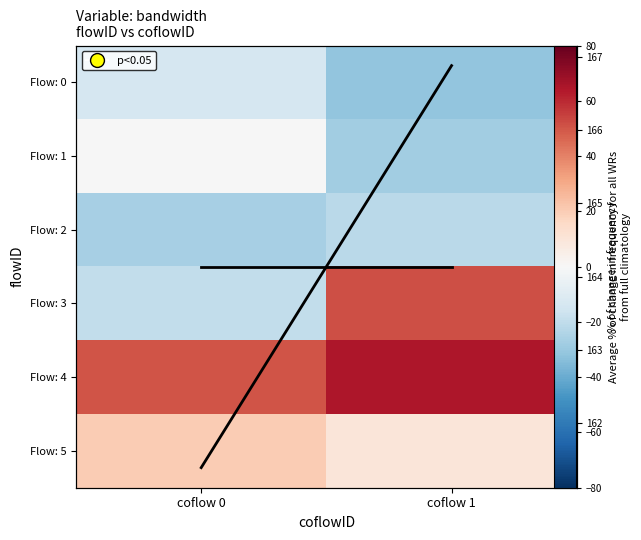

Which series has the largest total across all categories?

Flow: 4